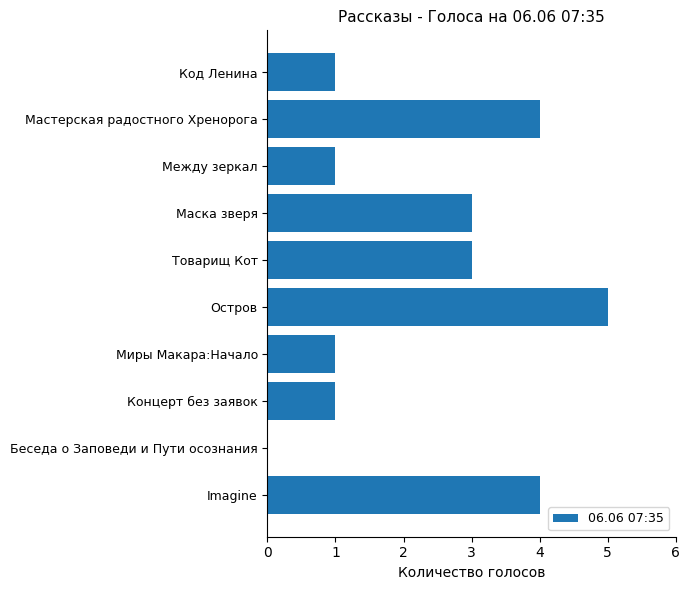

At which category does the chart reach its peak across all series?

Остров